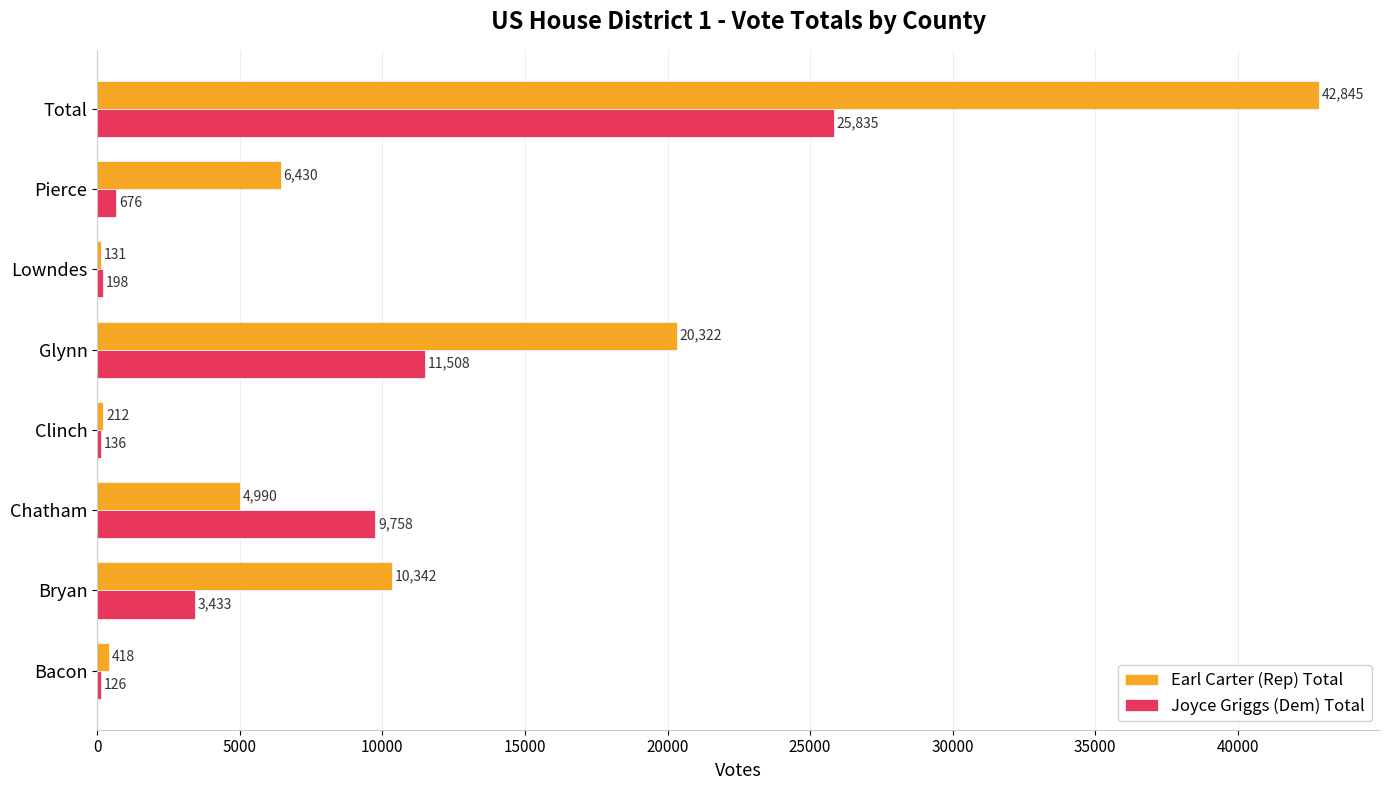

Which series has the largest total across all categories?

Earl Carter (Rep) Total